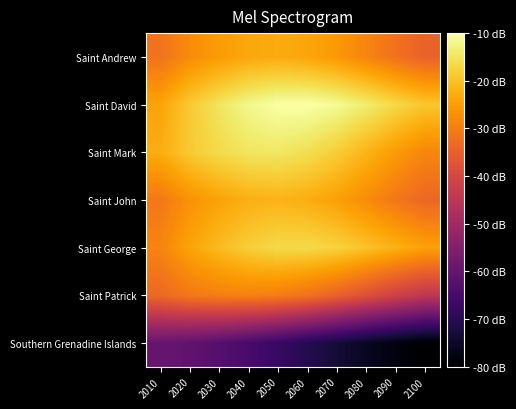

At which category is the sum across all series the highest?

2050